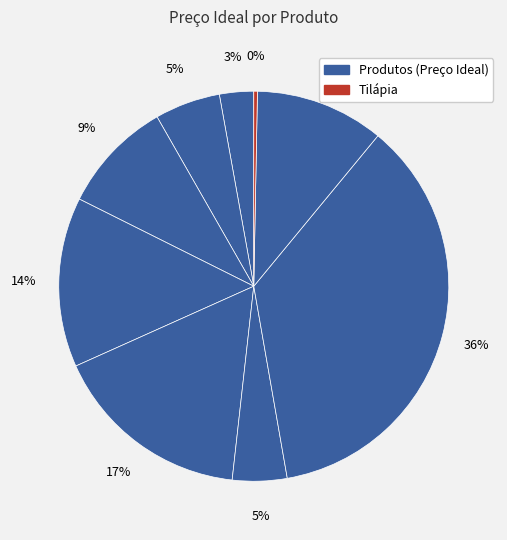

How many slices are in this pie chart?

9